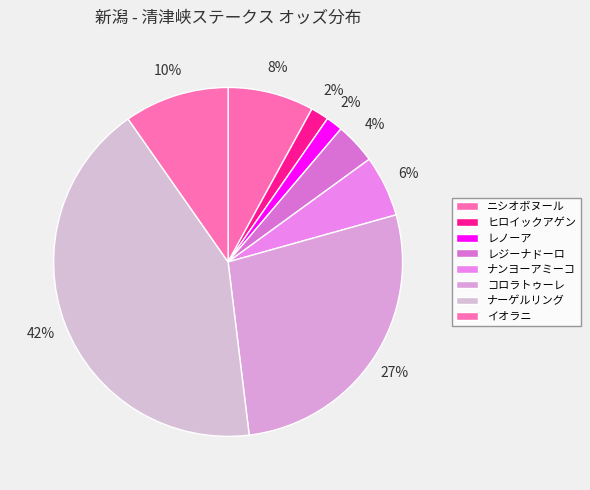

Do ナンヨーアミーコ and ニシオボヌール together represent more than half of the pie?

No